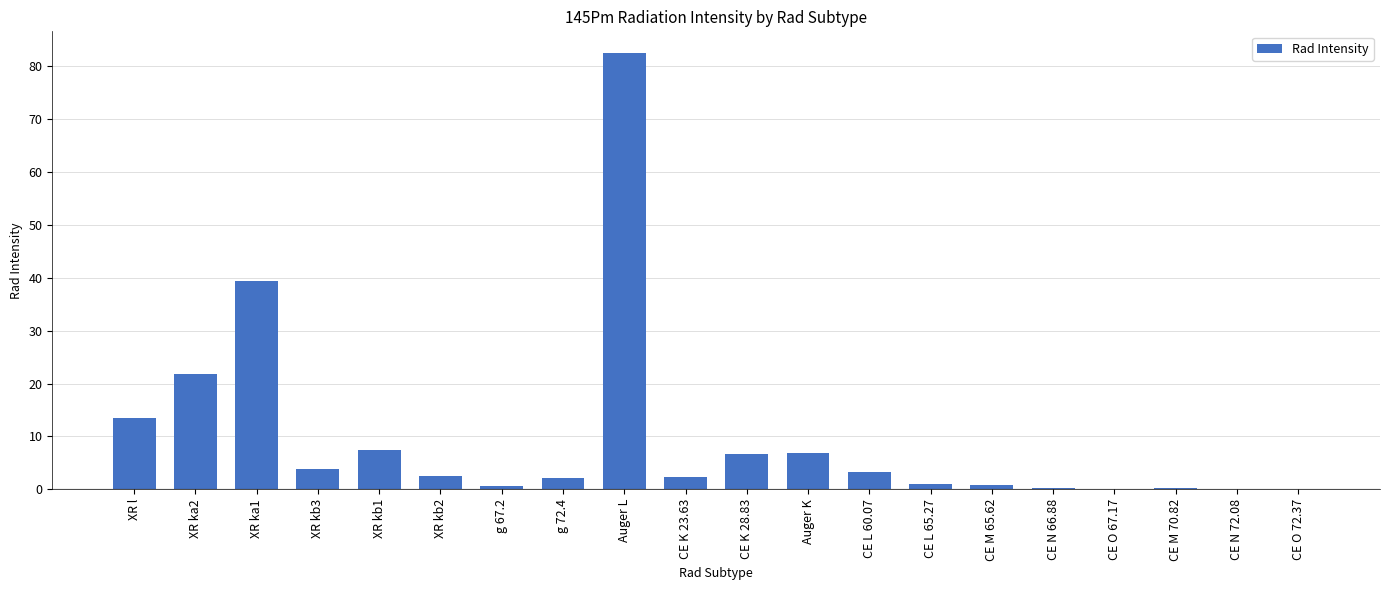

The value at CE O 72.37 is 0.0. True or false?

True